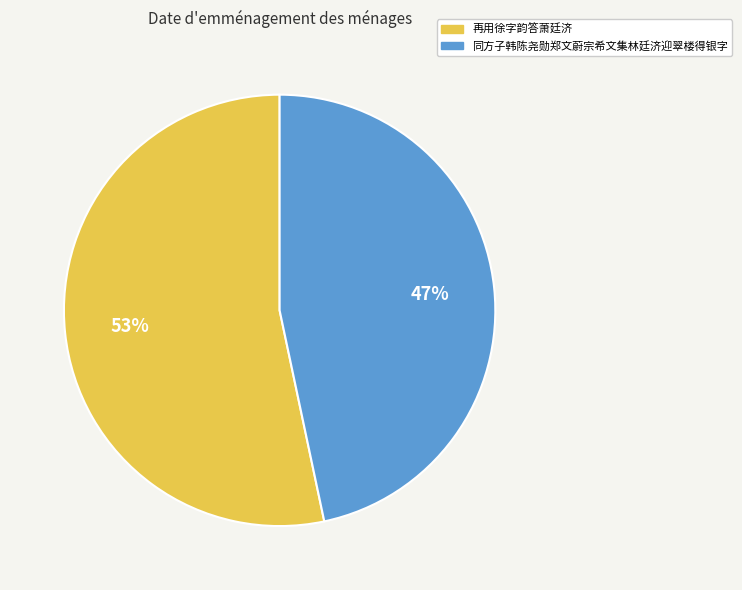

True or false: 同方子韩陈尧勋郑文蔚宗希文集林廷济迎翠楼得银字 accounts for 61% of the total.

False